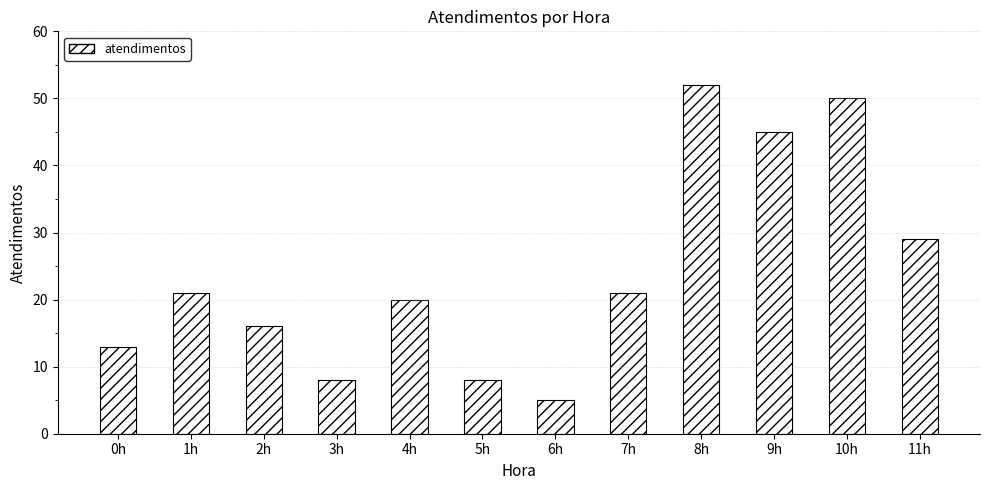

What is the label of the 8th bar from the left?

7h